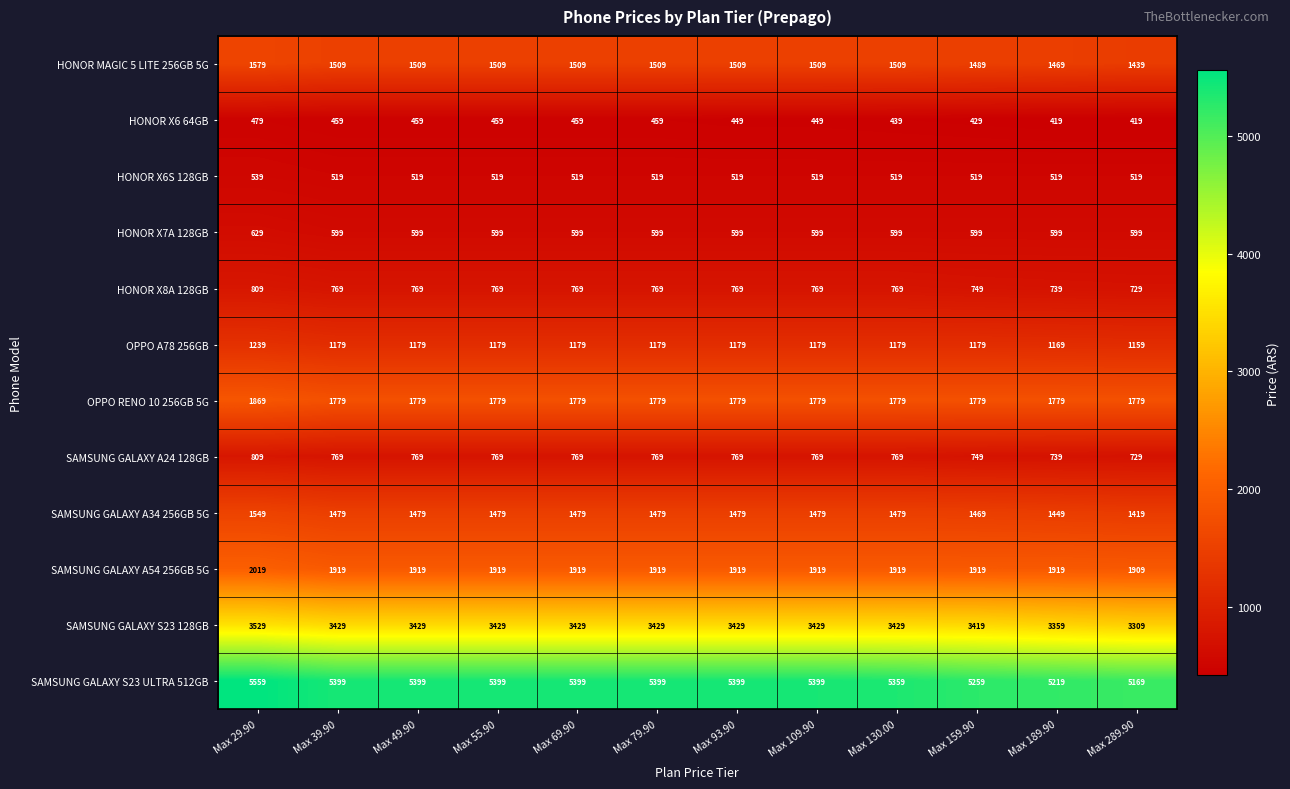

Where does the HONOR MAGIC 5 LITE 256GB 5G series first go above 1509?

Max 29.90